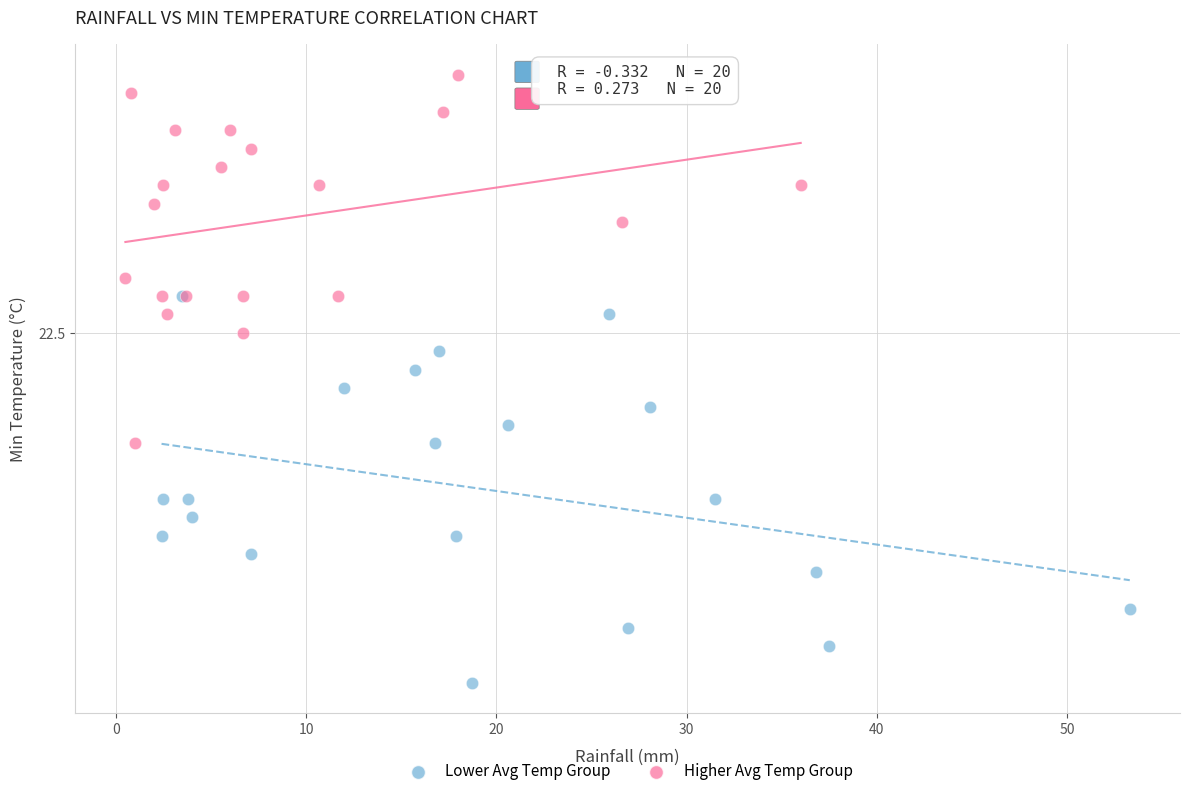

What are all the series names shown in the legend?

Lower Avg Temp Group, Higher Avg Temp Group